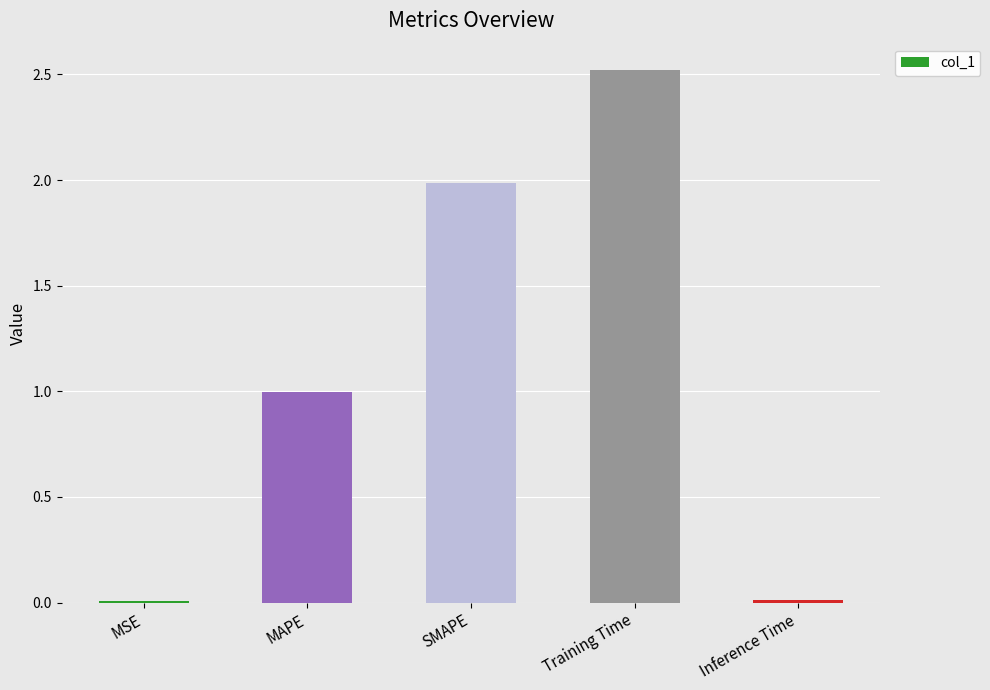

What is the sum of the values at MSE and Training Time?

2.5